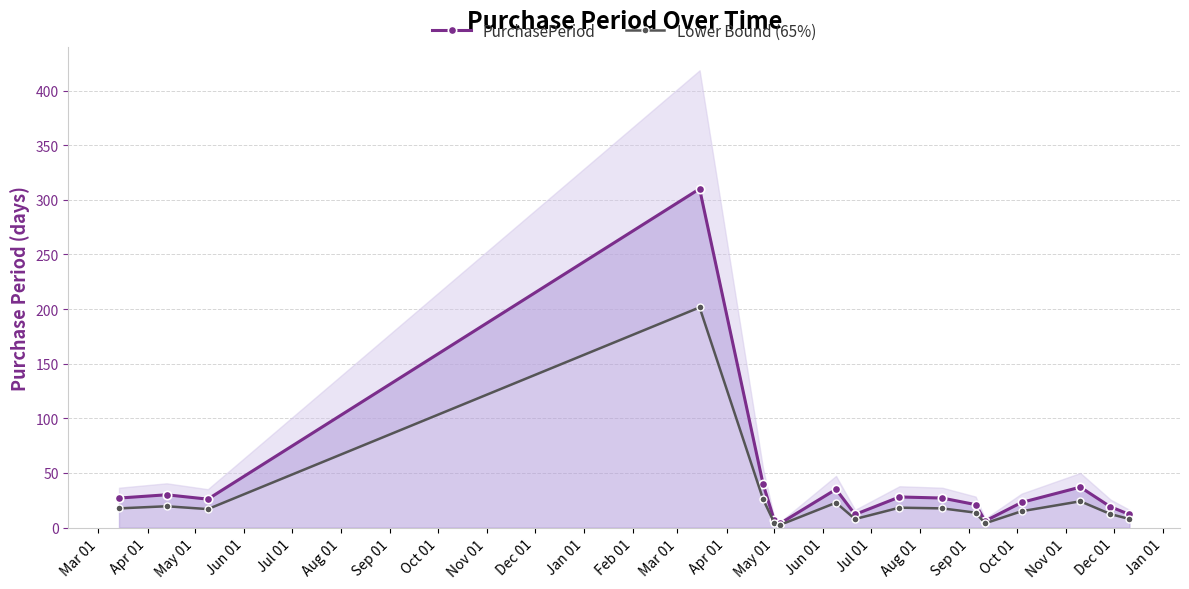

What is the highest value of the PurchasePeriod series?

310